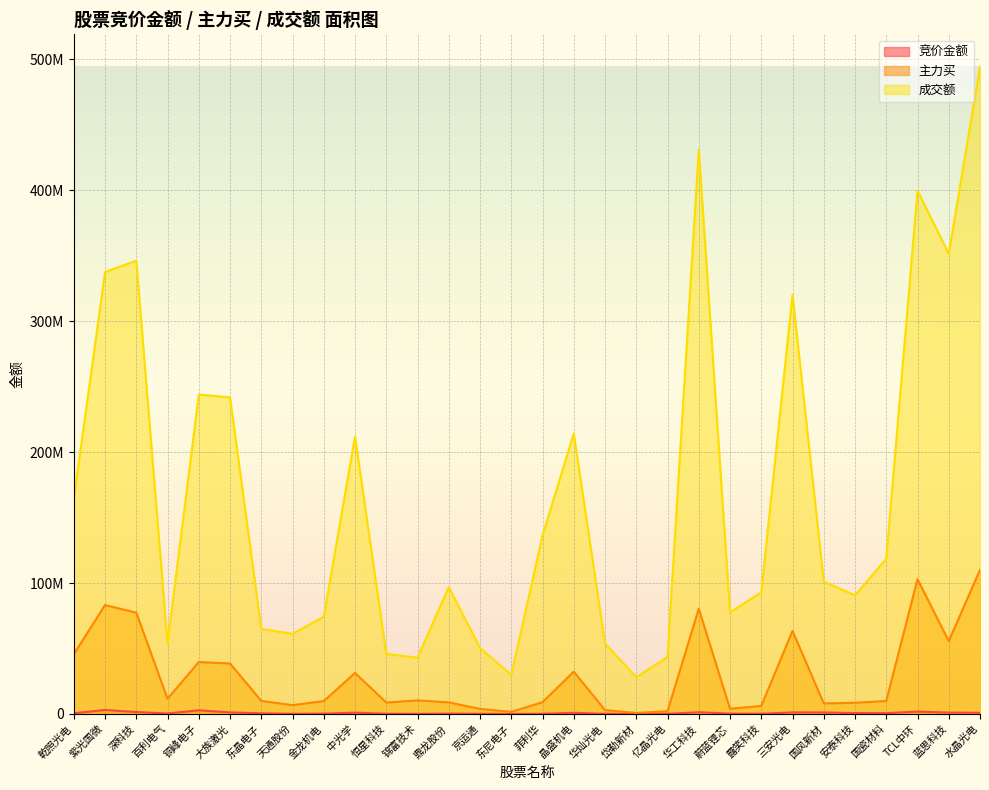

How many data points in 成交额 are above 101096327?

14